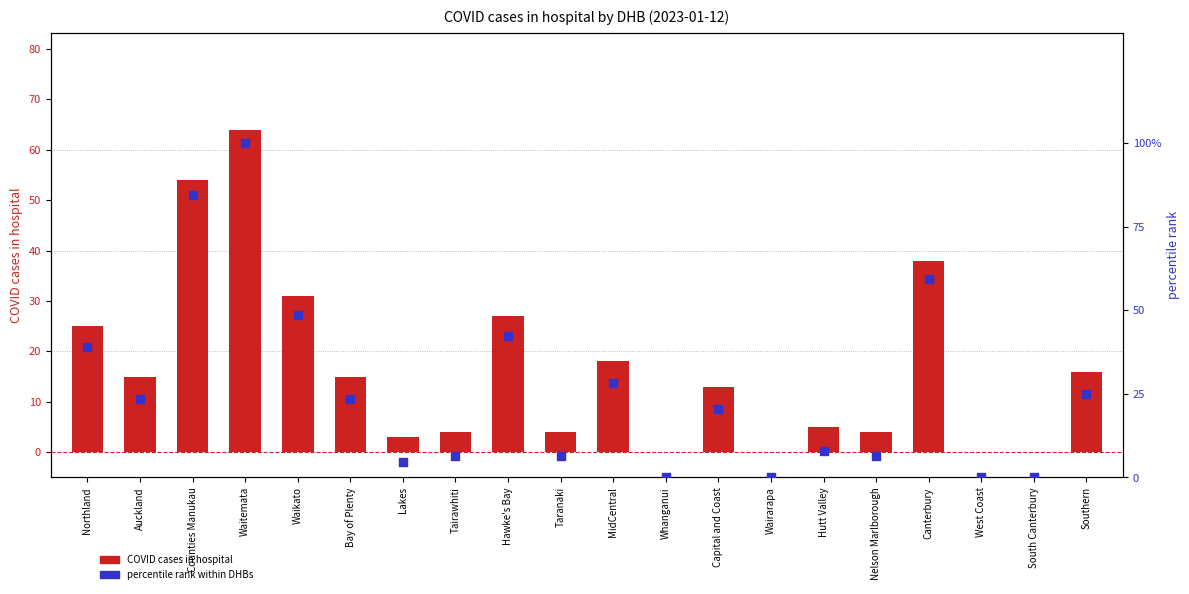

Is the value of percentile rank within DHBs at Northland greater than the value of COVID cases in hospital at Hutt Valley?

Yes